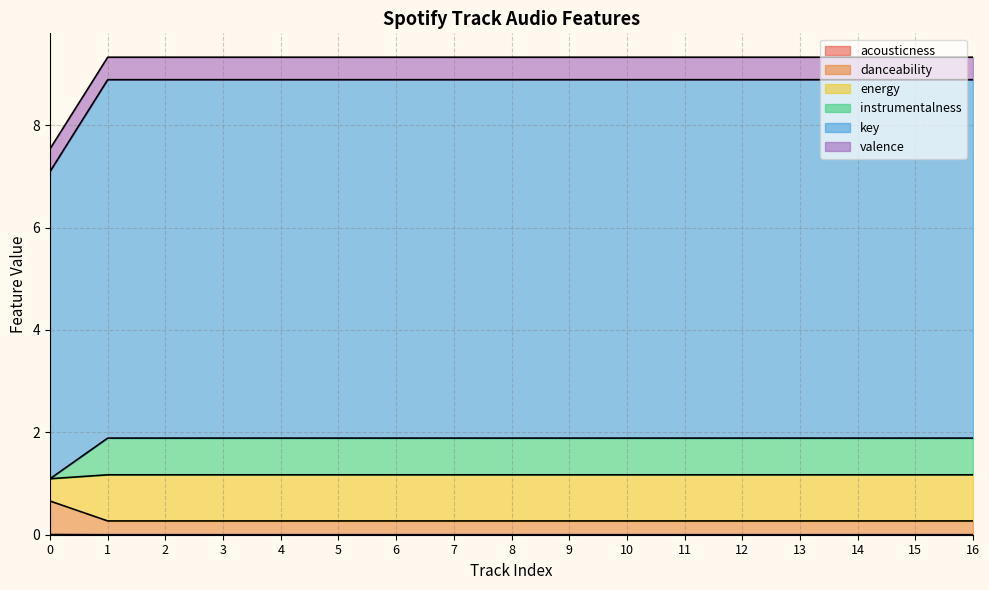

True or false: acousticness and valence cross at least once.

False